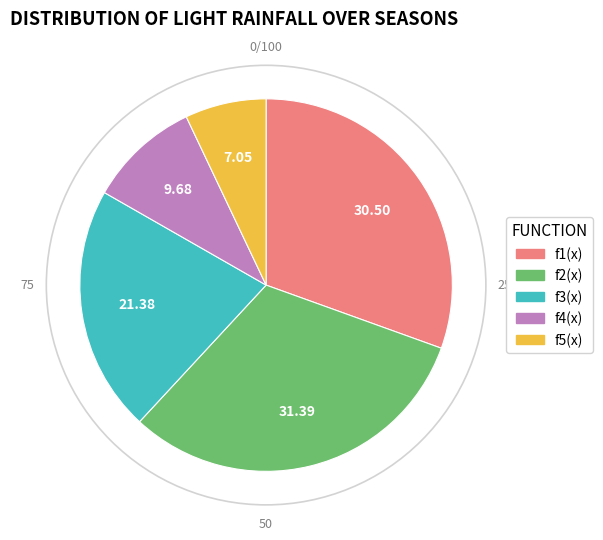

How many slices are in this pie chart?

5